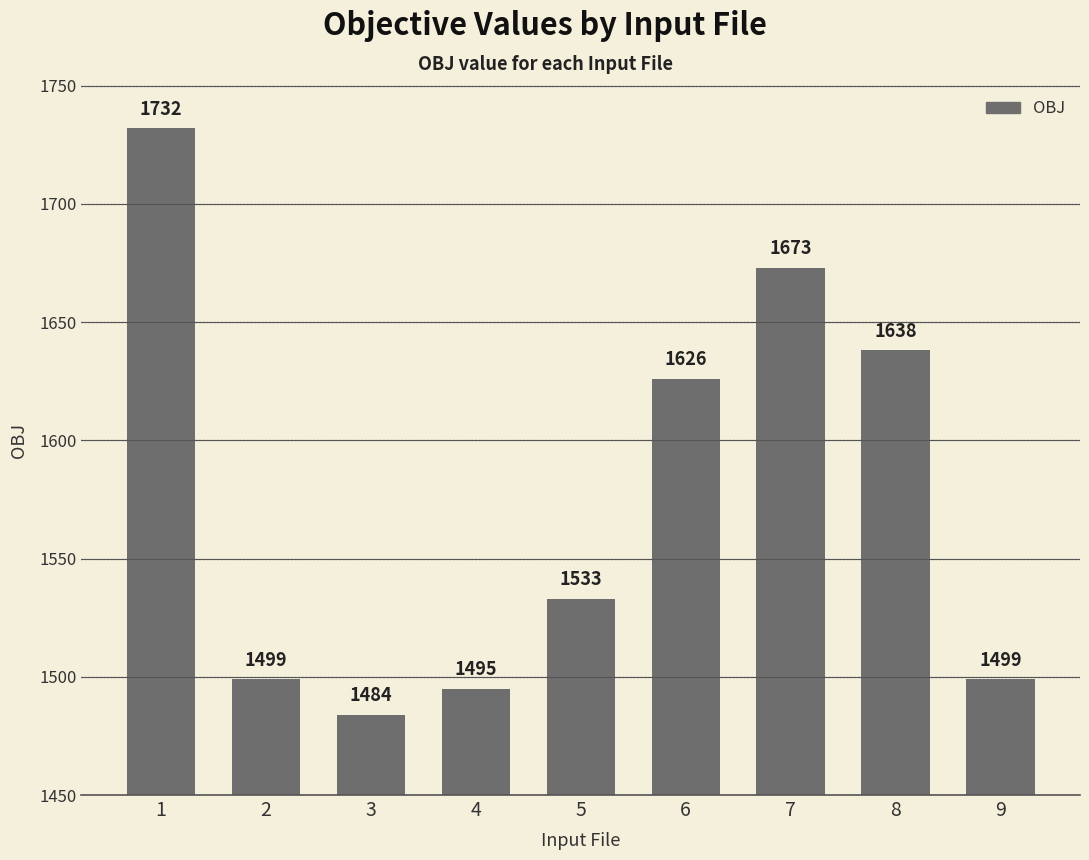

What is the sum of all values?

14179